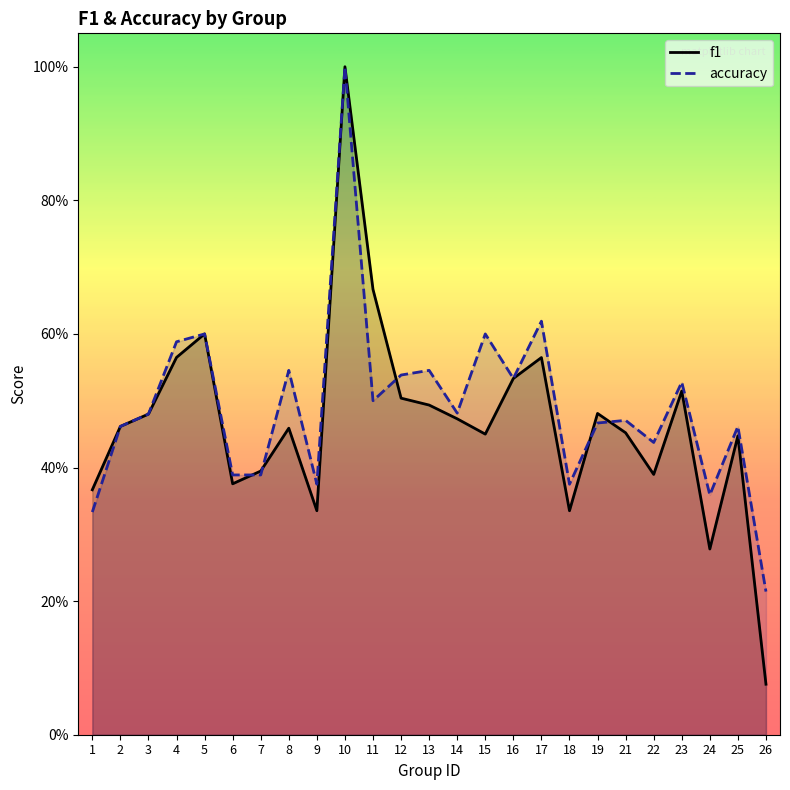

What are all the series names shown in the legend?

f1, accuracy